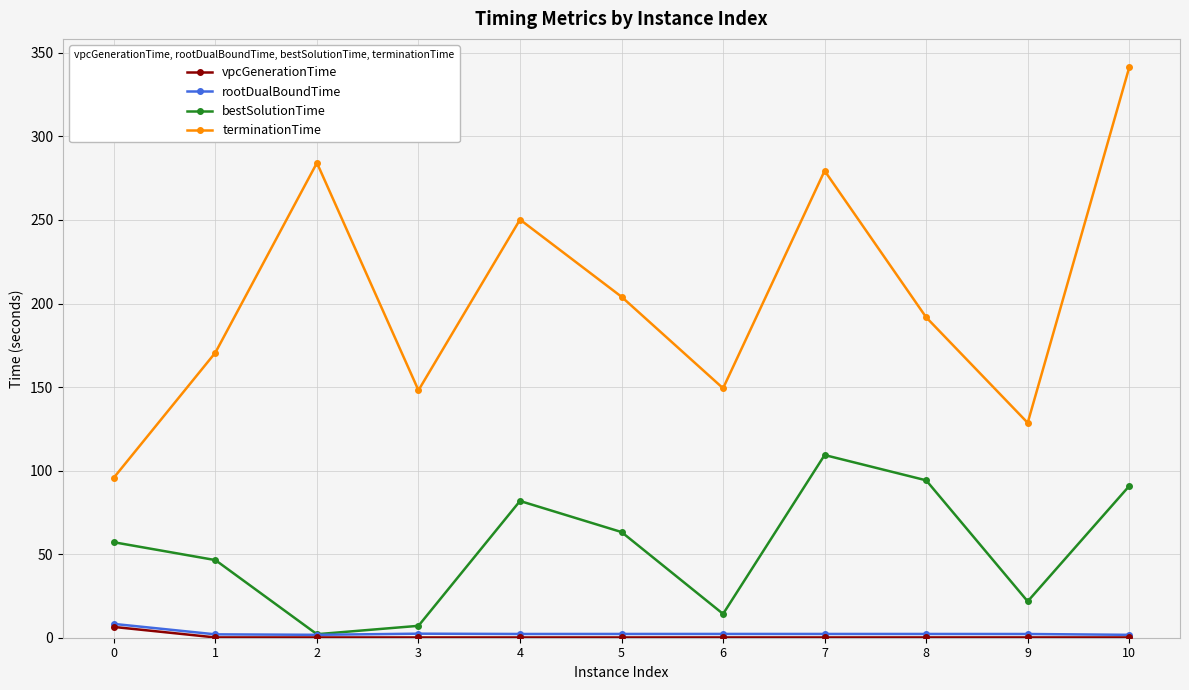

At how many categories does at least one series exceed 282?

2